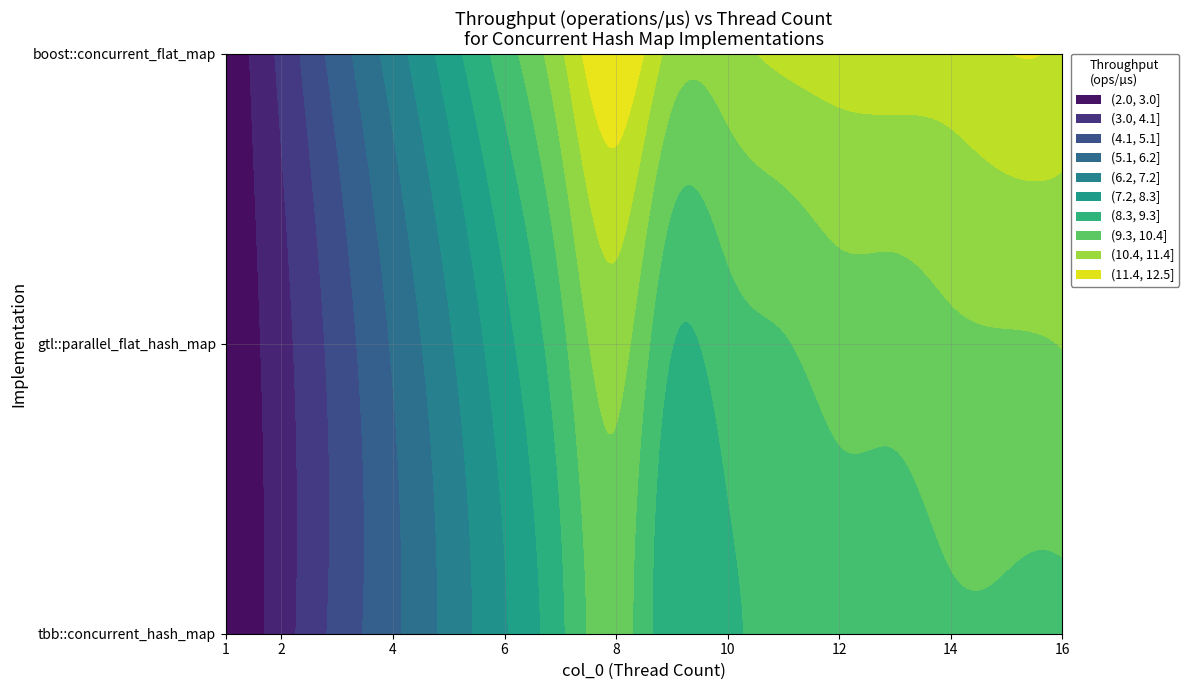

What is the approximate value of gtl::parallel_flat_hash_map at 11?

9.6